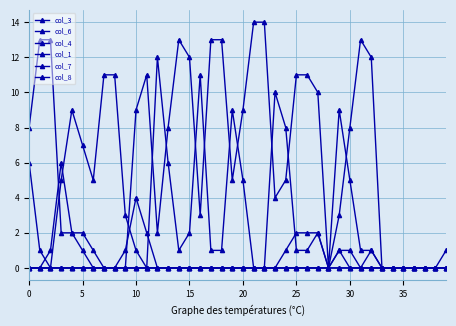

Count the number of data series in this chart.

6